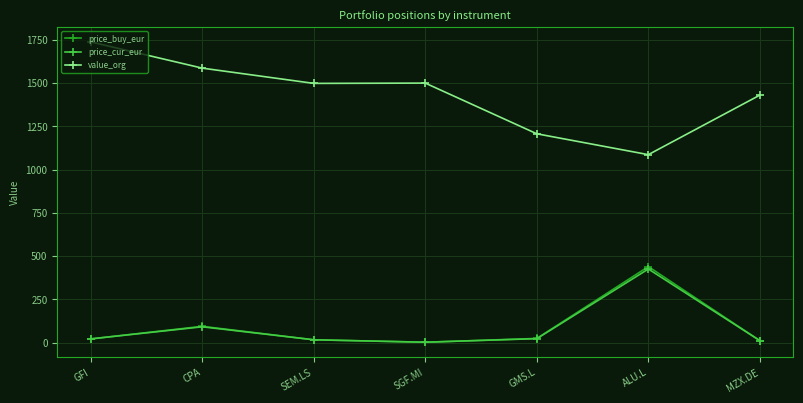

How many lines are shown in the chart?

3